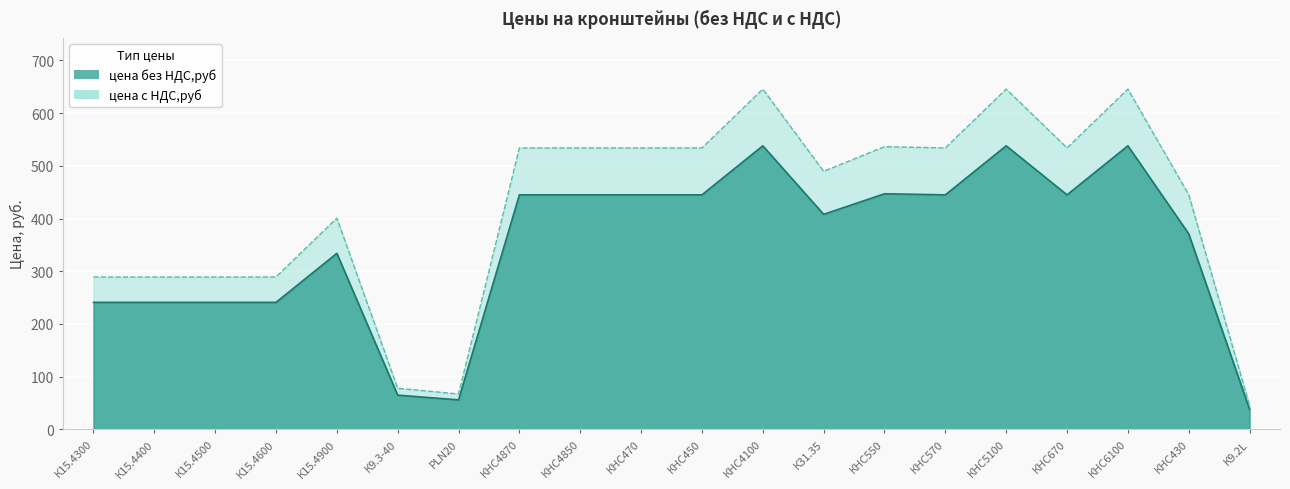

At which category is the sum across all series the highest?

КНС4100